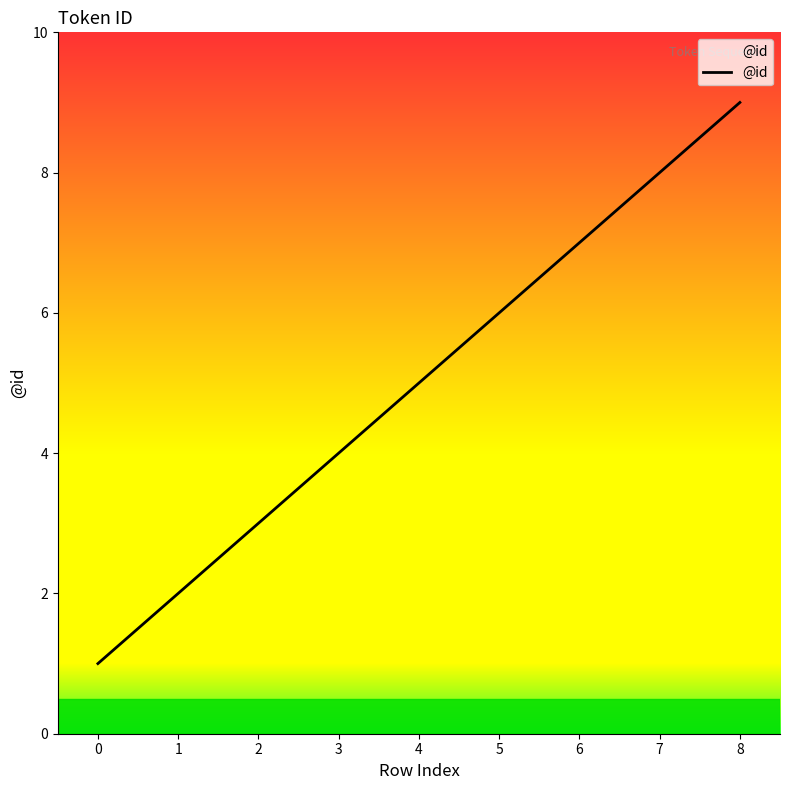

True or false: there are more than 2 points higher than both neighbors.

False